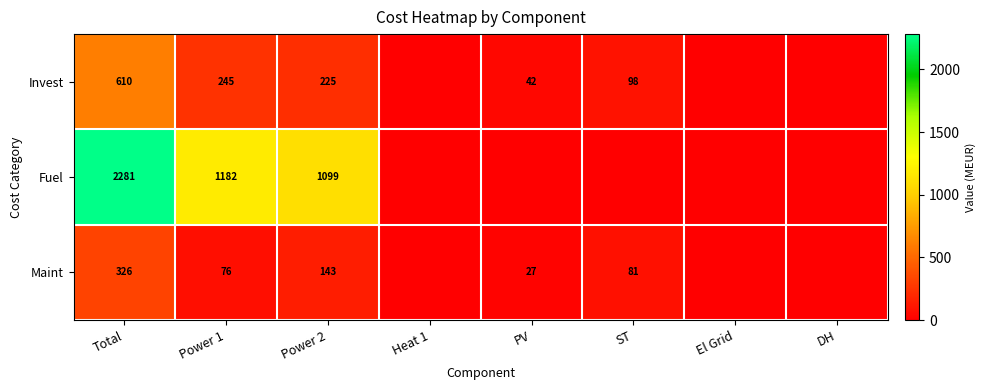

Is it true that Invest equals 42 at PV?

True